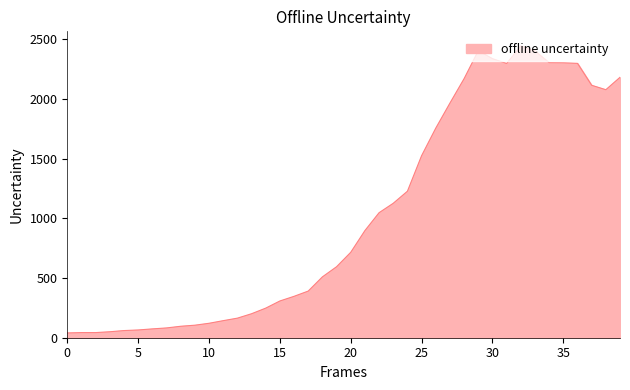

What is the maximum value shown in the chart?

2446